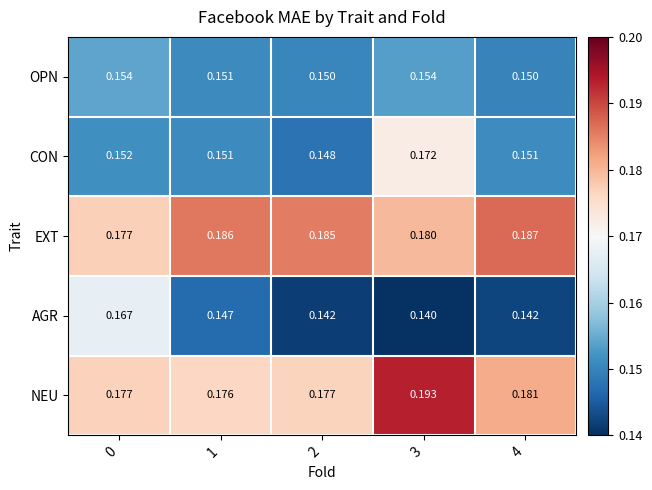

Count the number of categories in the chart.

5